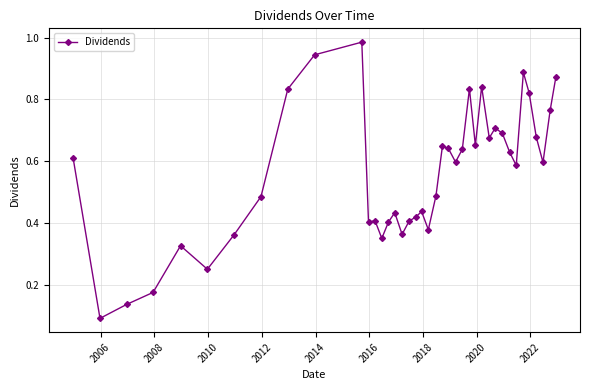

What is the sum of all values?

22.4